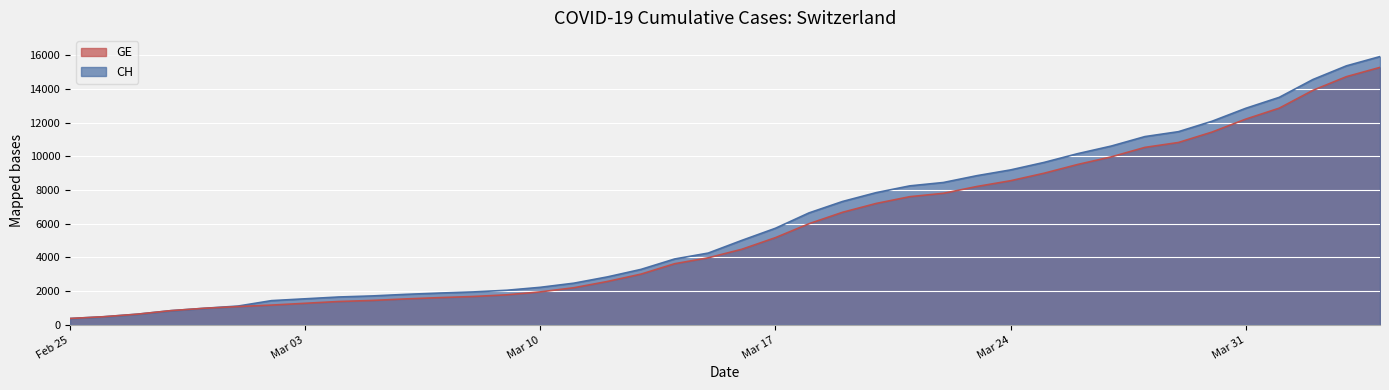

The value of CH at 2020-03-16 is 5012. True or false?

True